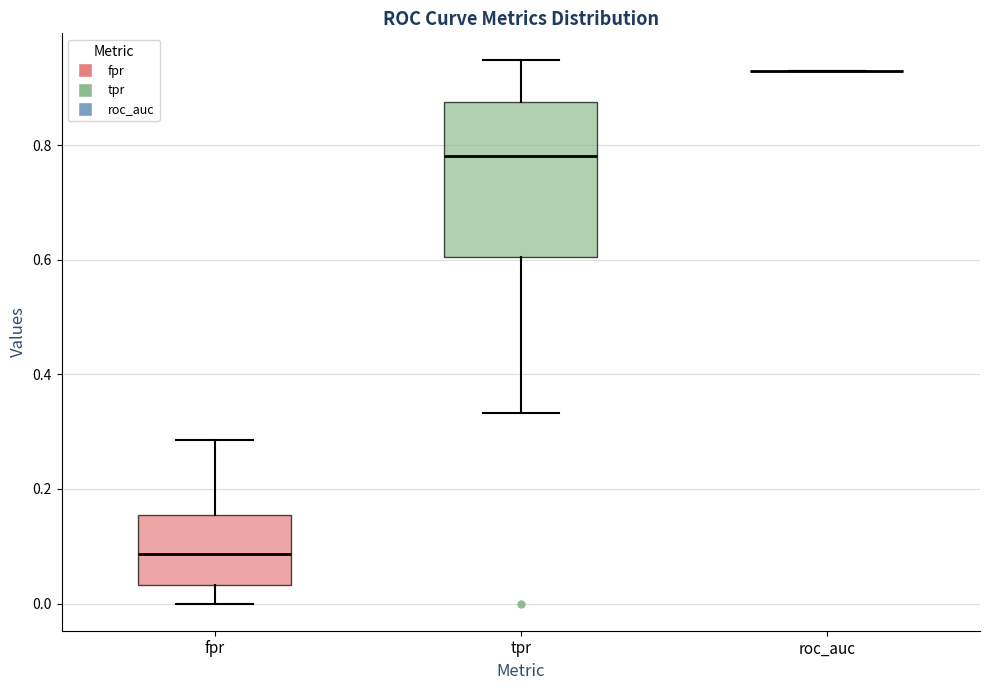

Reading left to right, read every box against the y-axis: the position of its median line, the range the box covers, and the ends of its whiskers. The values are not printed on the chart, so give them approximately, as read against the axis.

fpr: median 0.08, box 0.04 to 0.16, whiskers 0.00 to 0.28
tpr: median 0.78, box 0.60 to 0.88, whiskers 0.34 to 0.94
roc_auc: box collapsed to a line at 0.92, whiskers 0.92 to 0.92